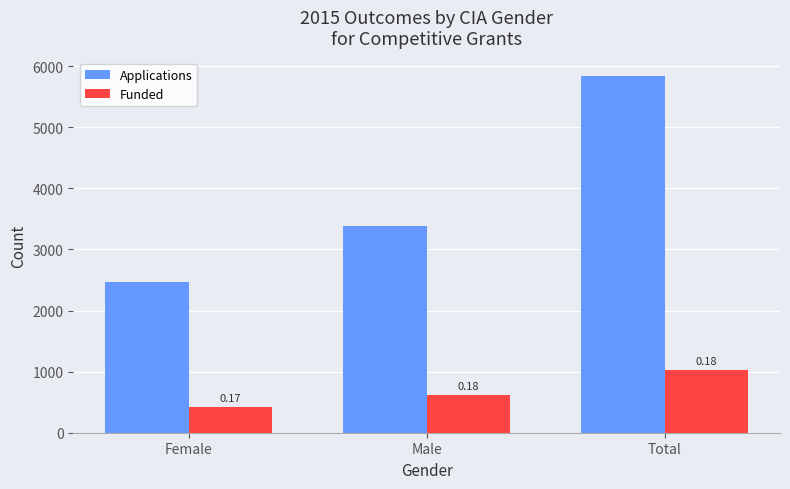

Count the Applications values in the range 2465 to 5847.

3